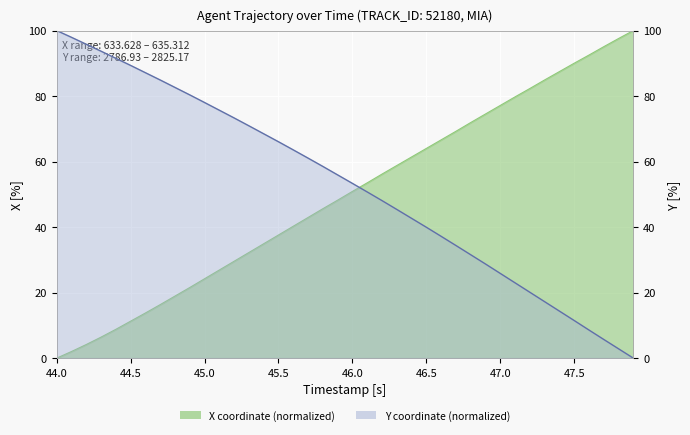

How many categories are shown in the chart?

40